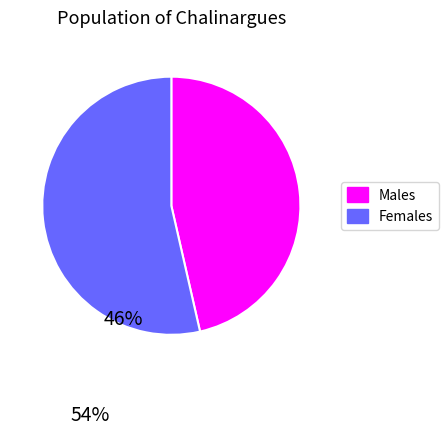

How many slices are in this pie chart?

2